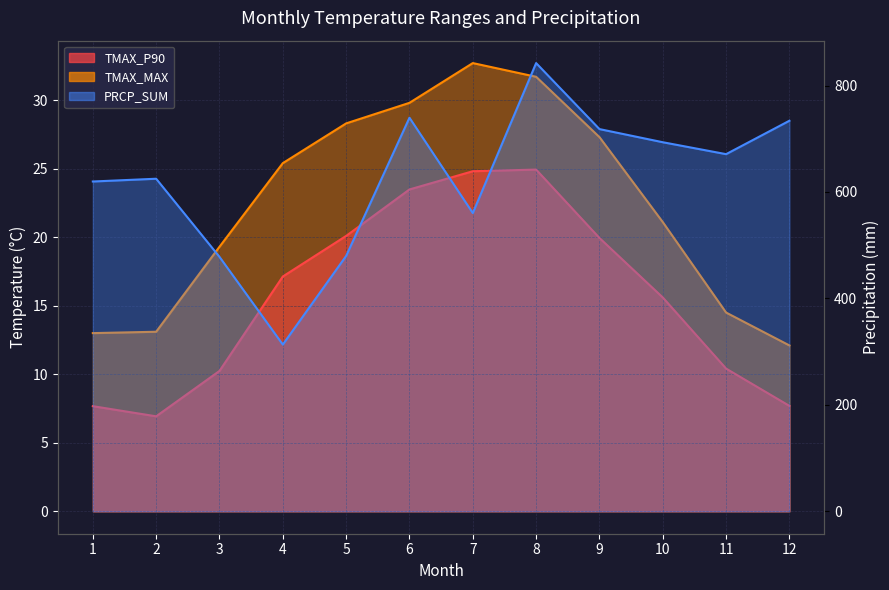

What are all the series names shown in the legend?

TMAX_P90, TMAX_MAX, PRCP_SUM